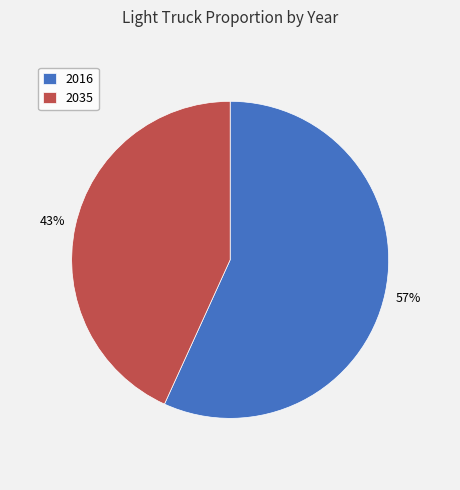

True or false: 2016 accounts for 57% of the total.

True